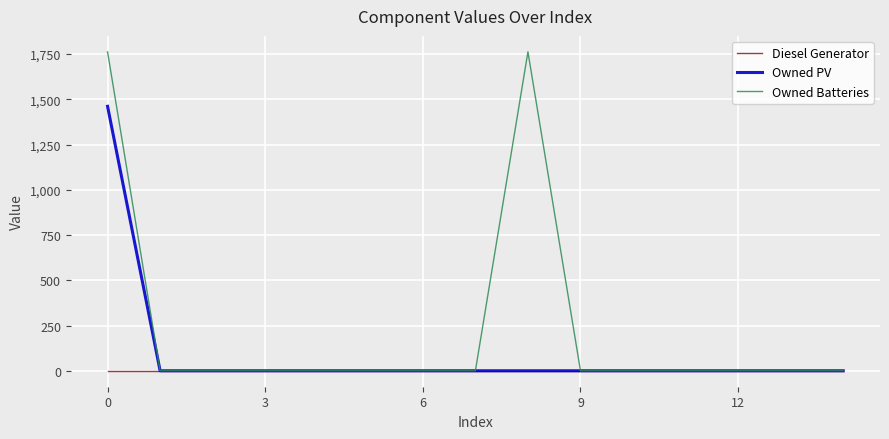

Which series has the largest range (max minus min)?

Owned Batteries